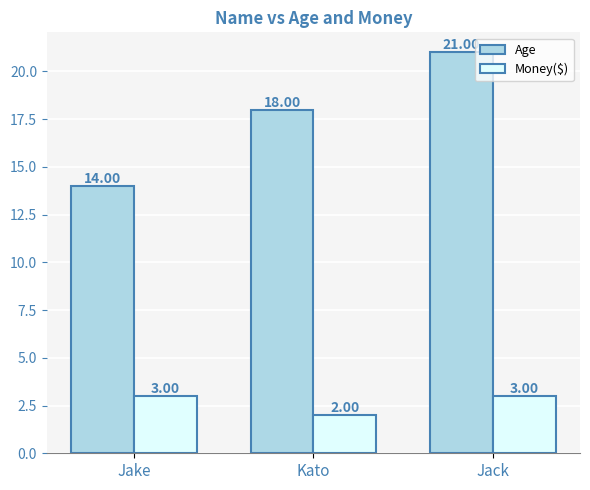

How many groups of bars are there?

3